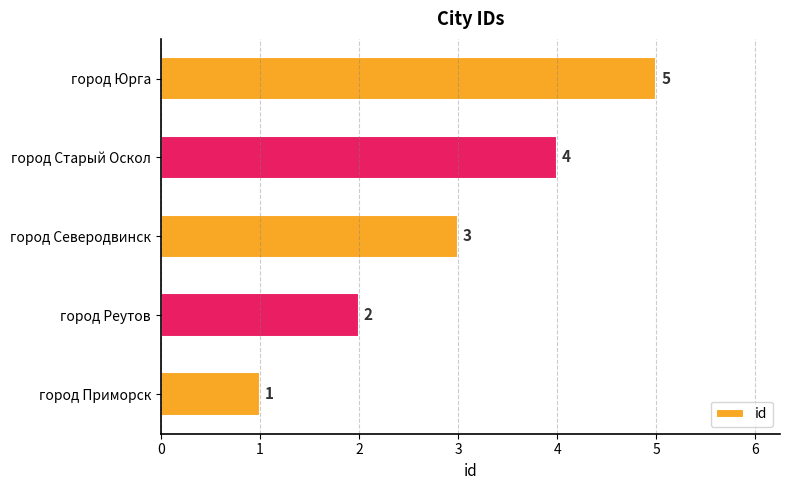

What is the ratio of the value at город Реутов to the value at город Северодвинск?

0.7